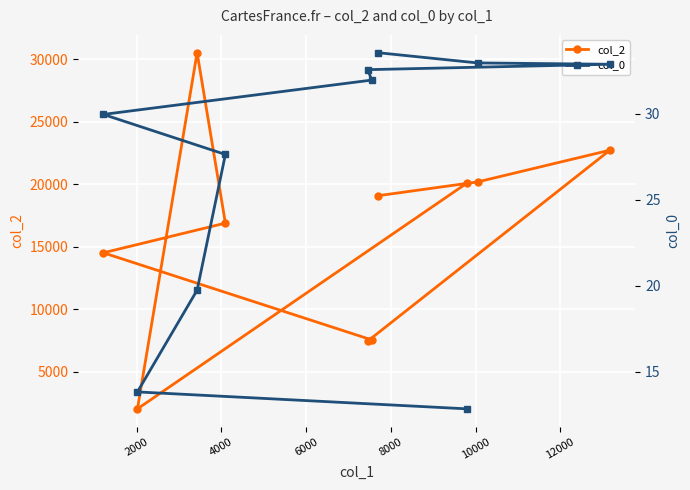

Reading left to right, what are all the values shown in this chart?

col_2: 20118.0	2022.0	30528.0	16888.0	14514.0	7546.0	7459.0	22725.0	20186.0	19082.0
col_0: 12.8	13.8	19.7	27.6	30.0	32.0	32.6	32.9	33.0	33.6